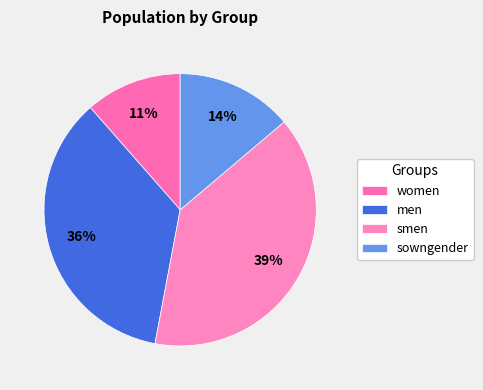

Count the number of slices in the pie.

4